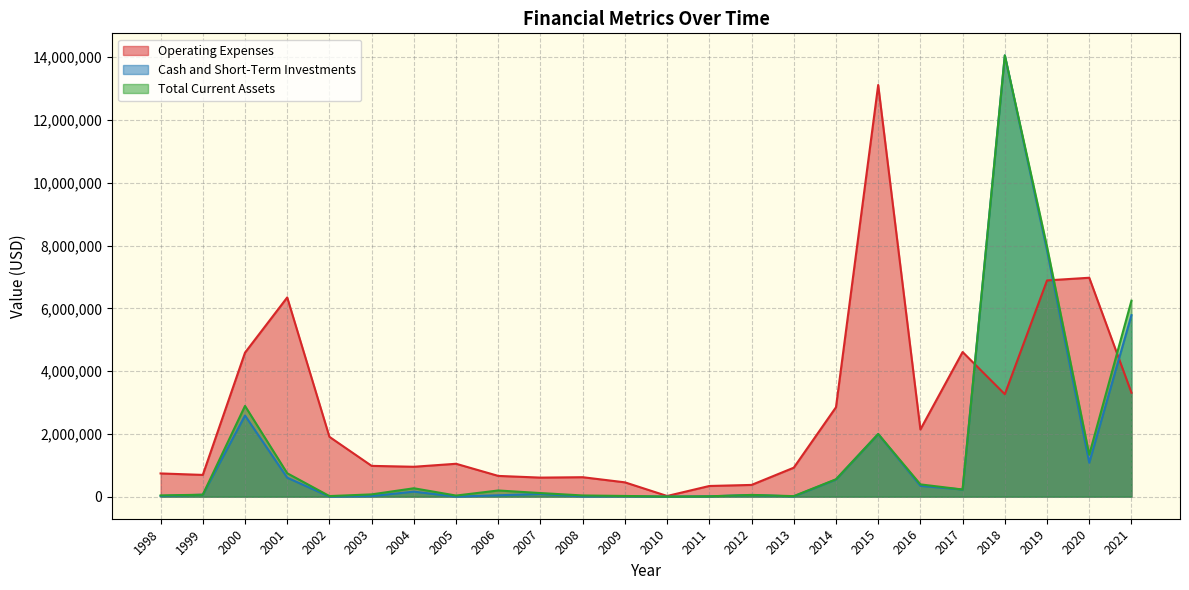

The Cash and Short-Term Investments series shows 931884 at 2014. True or false?

False